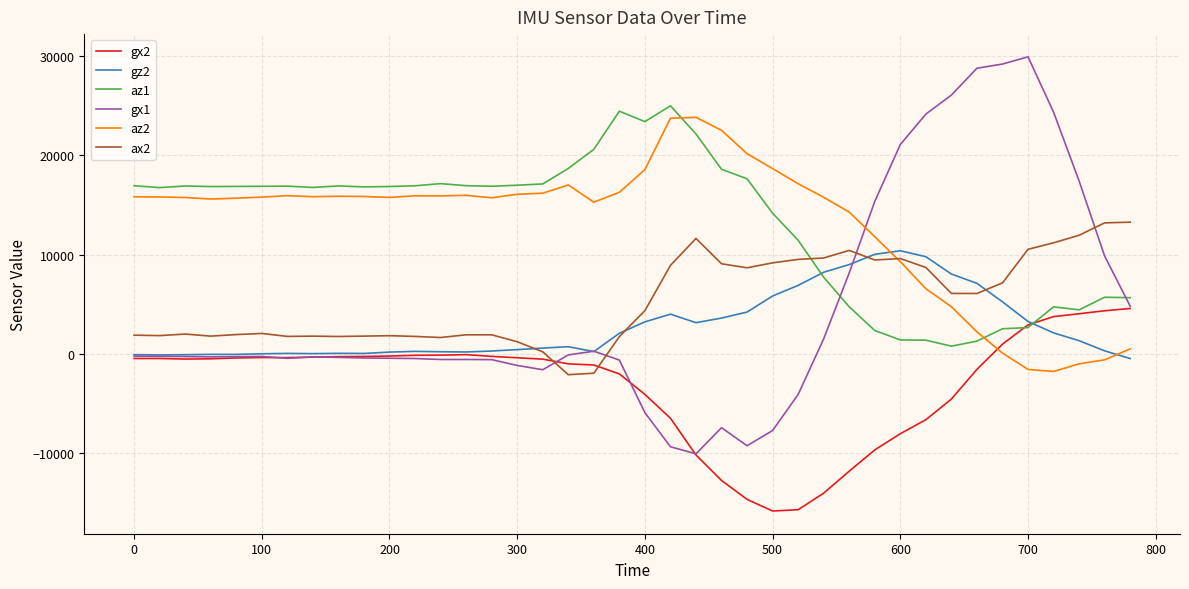

True or false: ax2 has more than 2 interior local peaks.

True